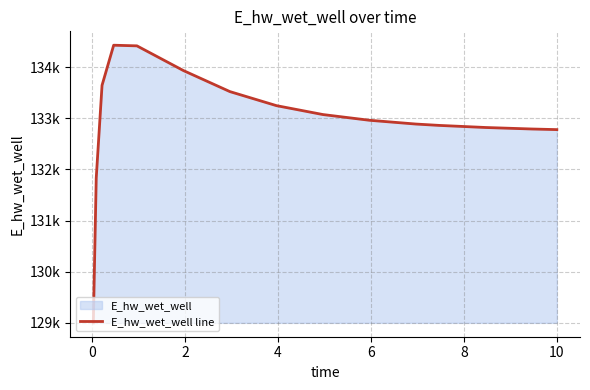

Does the chart display data point markers on the line(s)?

No